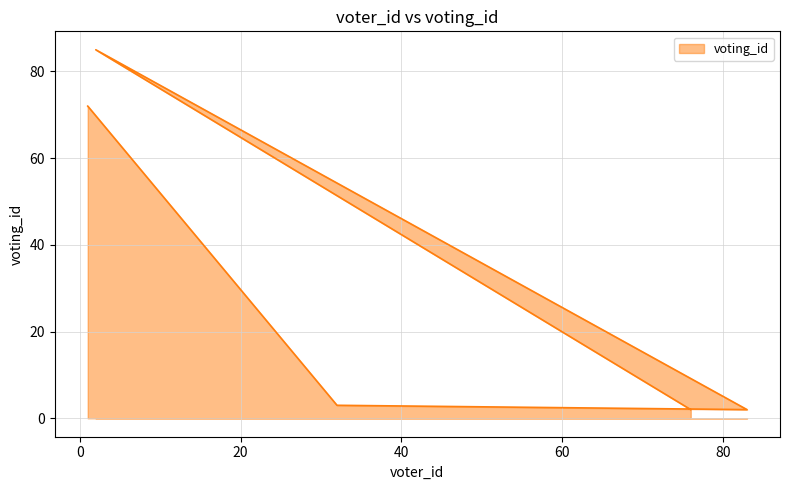

True or false: there are more than 0 points higher than both neighbors.

True